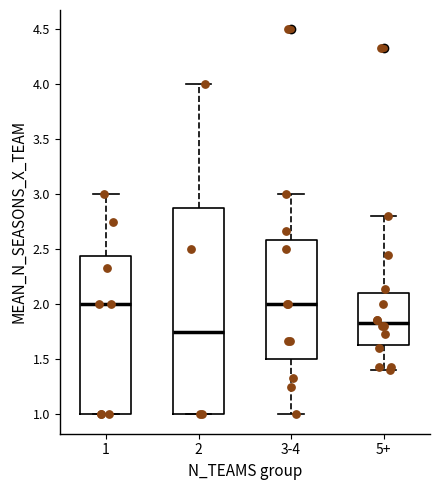

Where is the lower edge of the box for 5+ on the y-axis? The values are not printed on the chart, so give them approximately, as read against the axis.

1.65